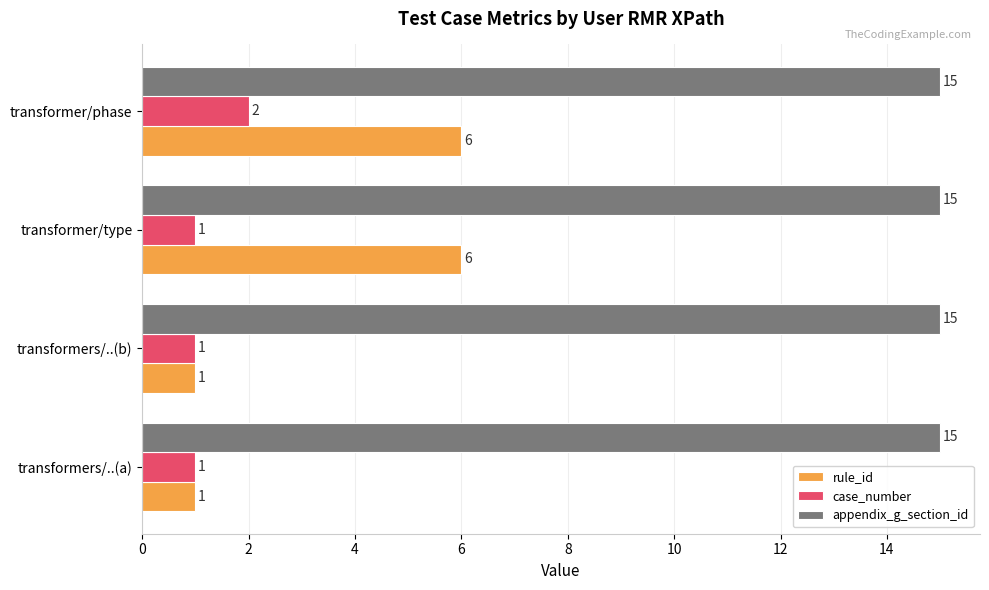

What is the average value of the rule_id series?

4